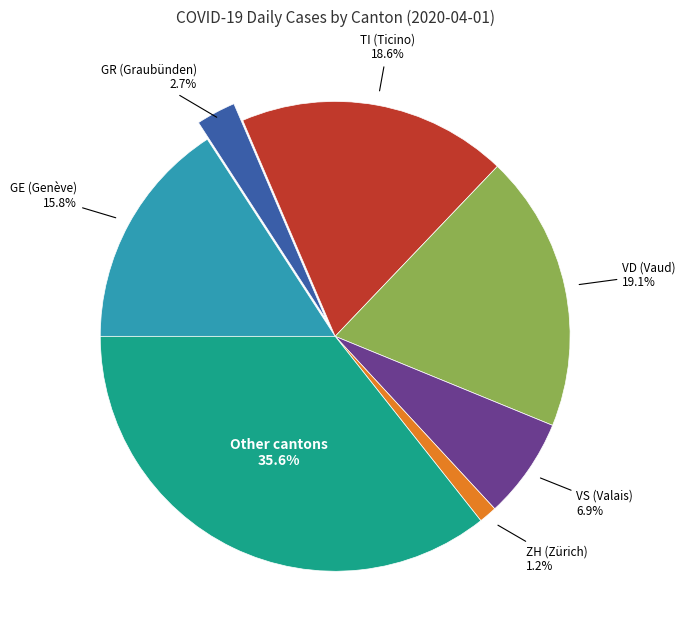

To the nearest percent, what is the average slice percentage?

14%